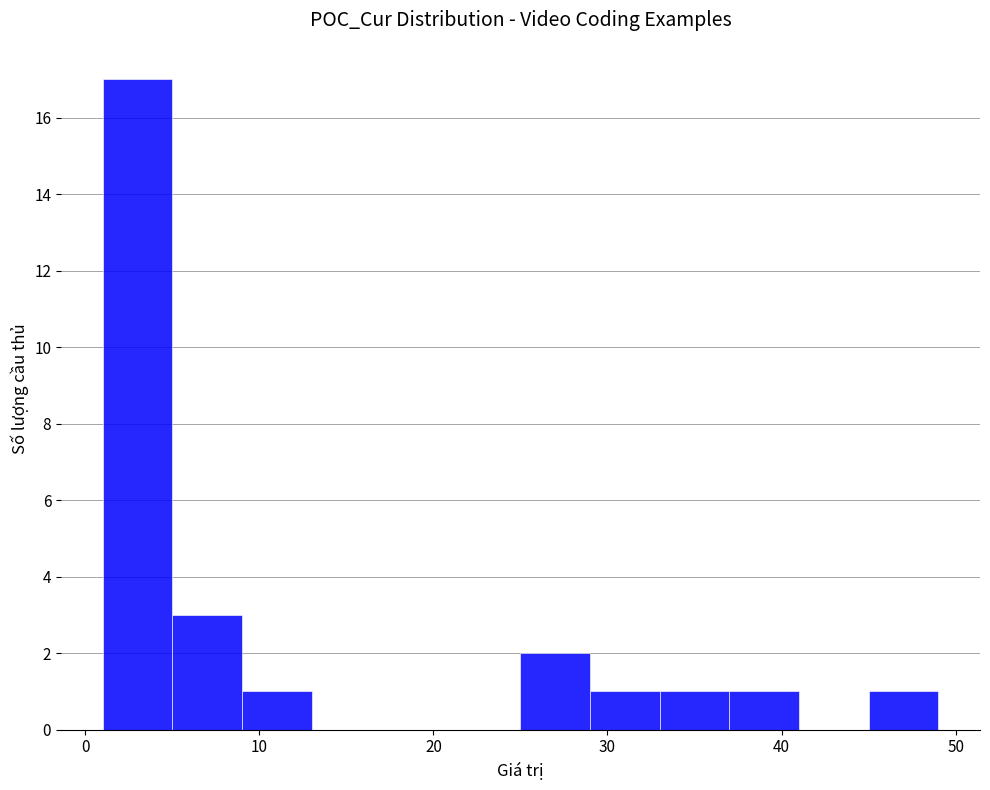

Reading left to right, list every bar in this chart as the range it spans on the x-axis followed by its height. The values are not printed on the chart, so give them approximately, as read against the axis.

1 to 5: 17
5 to 9: 3
9 to 13: 1
13 to 17: 0
17 to 21: 0
21 to 25: 0
25 to 29: 2
29 to 33: 1
33 to 37: 1
37 to 41: 1
41 to 45: 0
45 to 49: 1